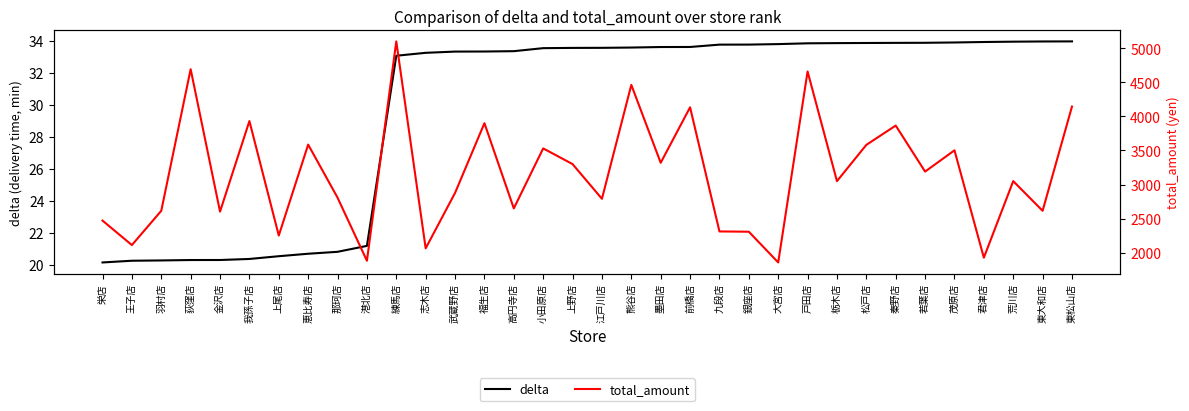

How many lines are shown in the chart?

2